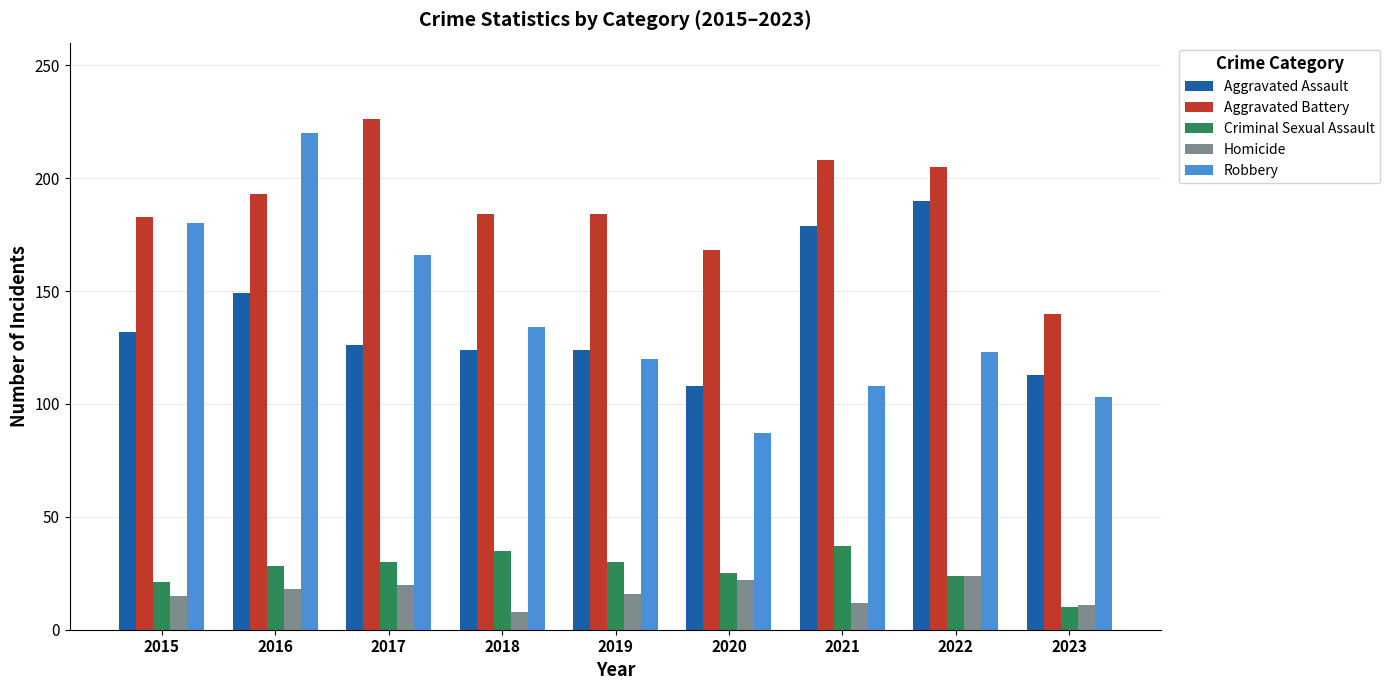

What is the highest value of the Criminal Sexual Assault series?

37